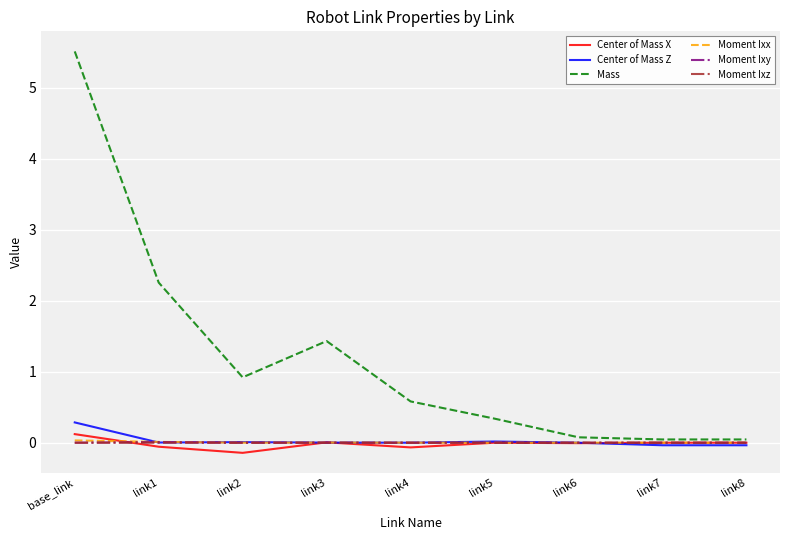

What is the maximum value shown in the chart?

5.5